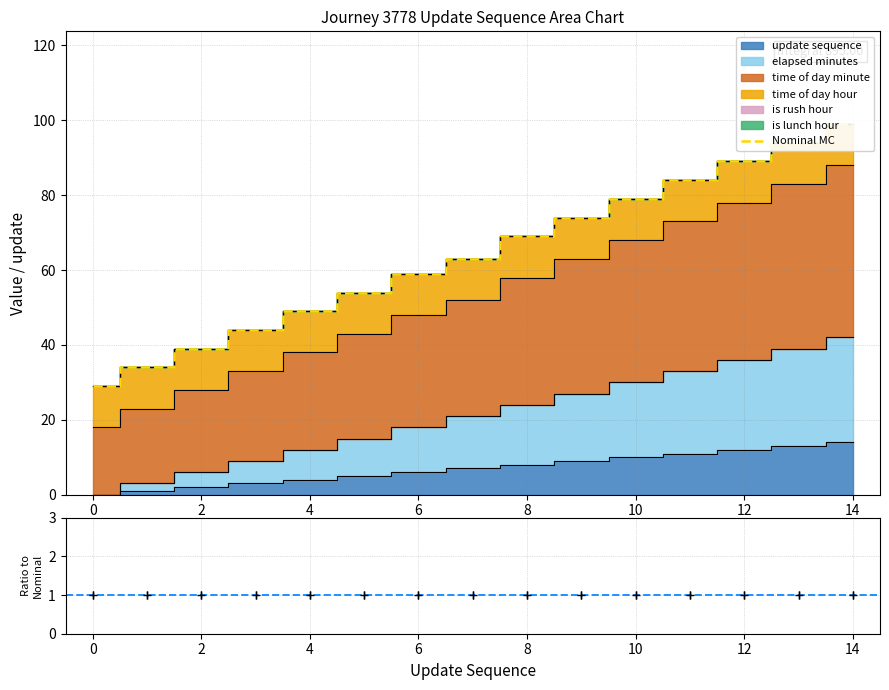

True or false: elapsed_minutes and time_of_day_minute intersect in this chart.

False